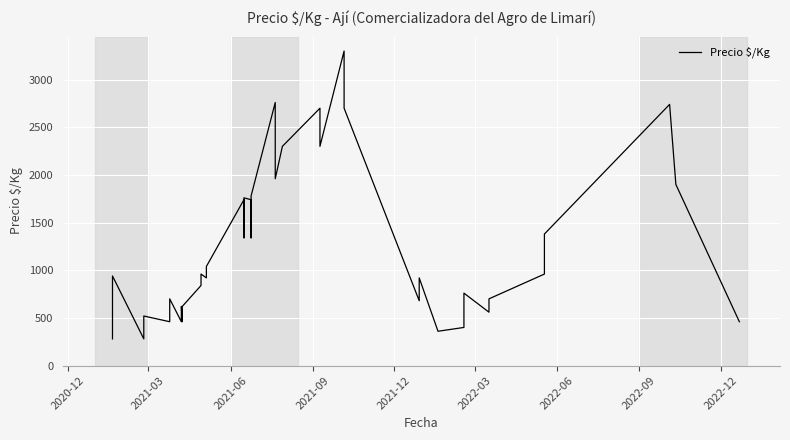

How many lines are shown in the chart?

1